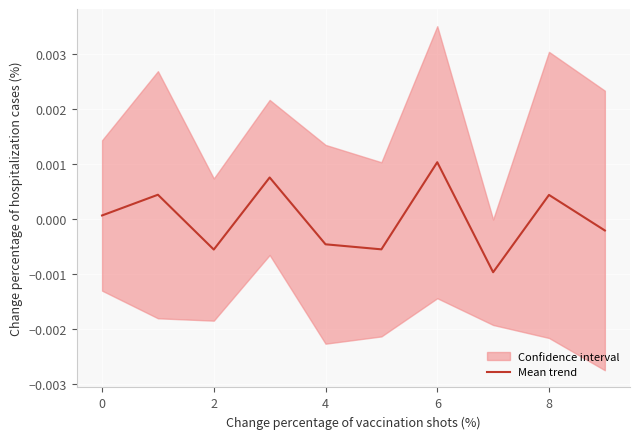

At which label does Mean trend reach its peak?

6